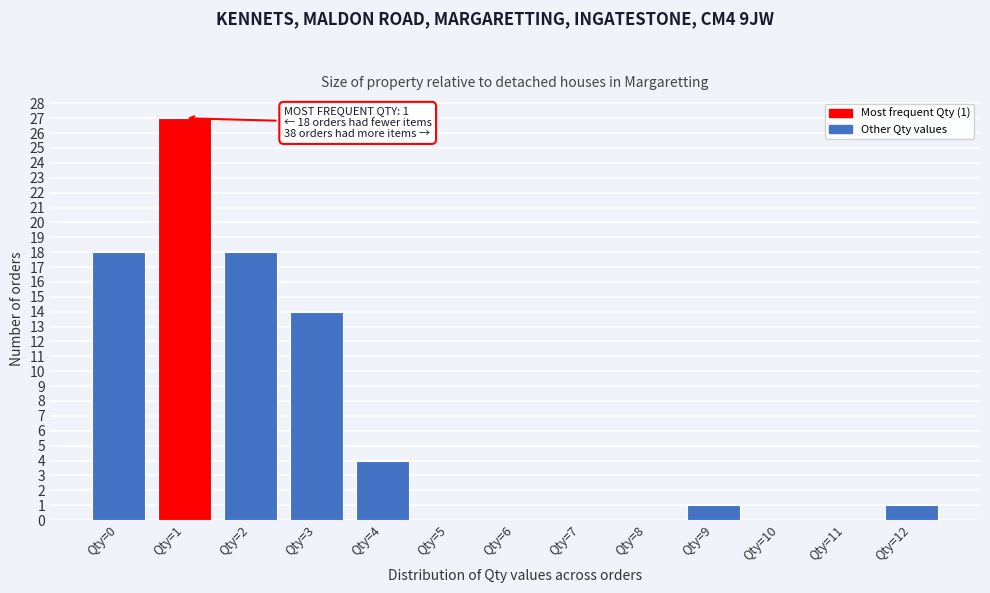

Which range on the x-axis has the tallest bar?

0.5 to 1.5